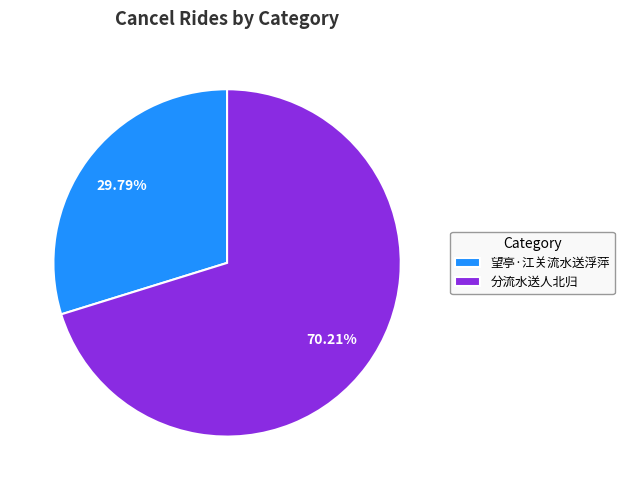

Approximately how many times larger is the value at 分流水送人北归 compared to 望亭·江关流水送浮萍?

2.4